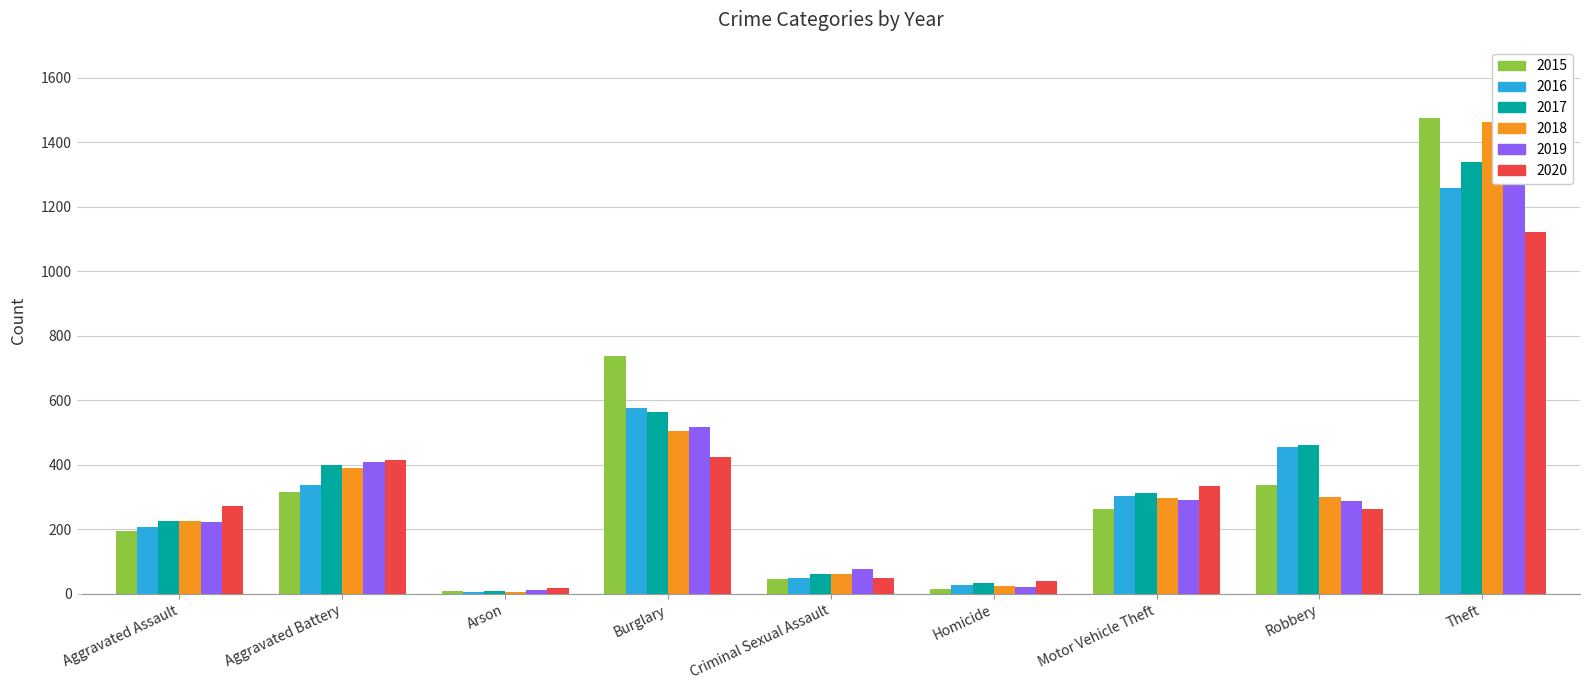

What is the average value of the 2016 series?

358